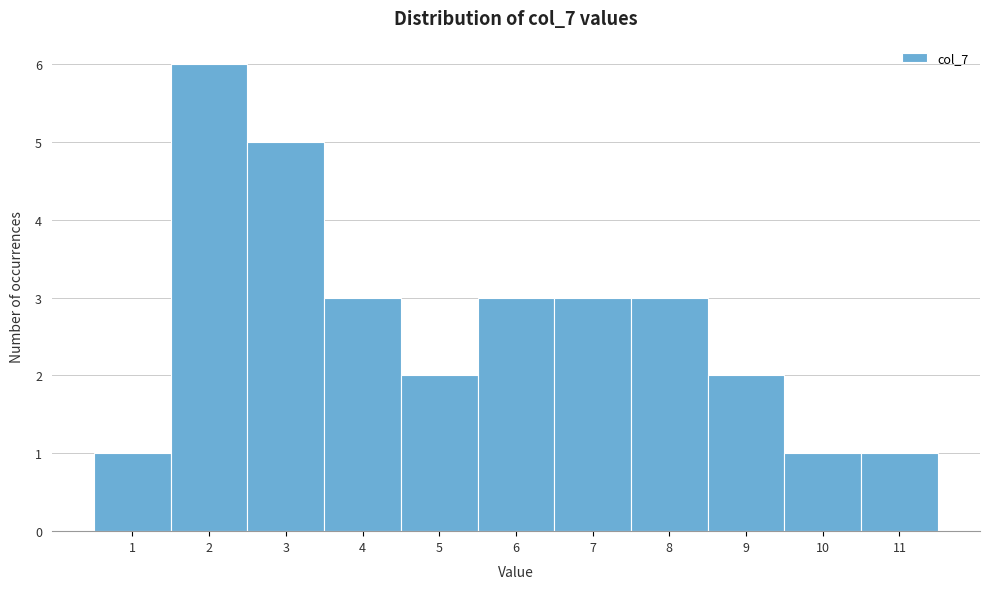

What is the height of the bar covering 0.5 to 1.5 on the x-axis? The values are not printed on the chart, so give them approximately, as read against the axis.

1